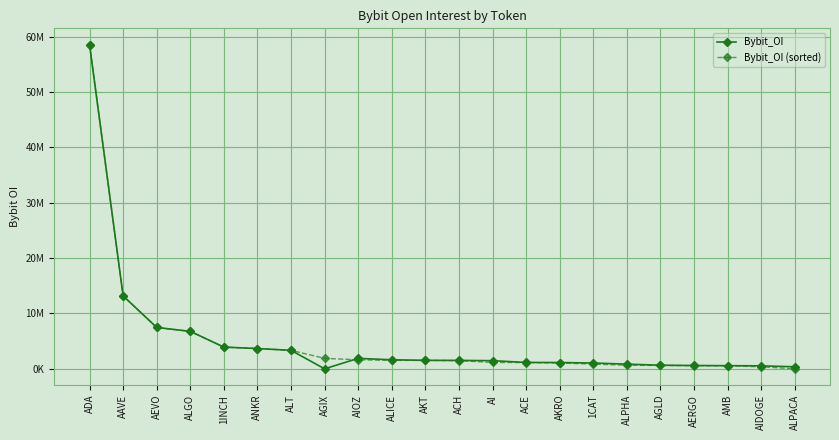

What is the label of the 10th point from the left?

ALICE